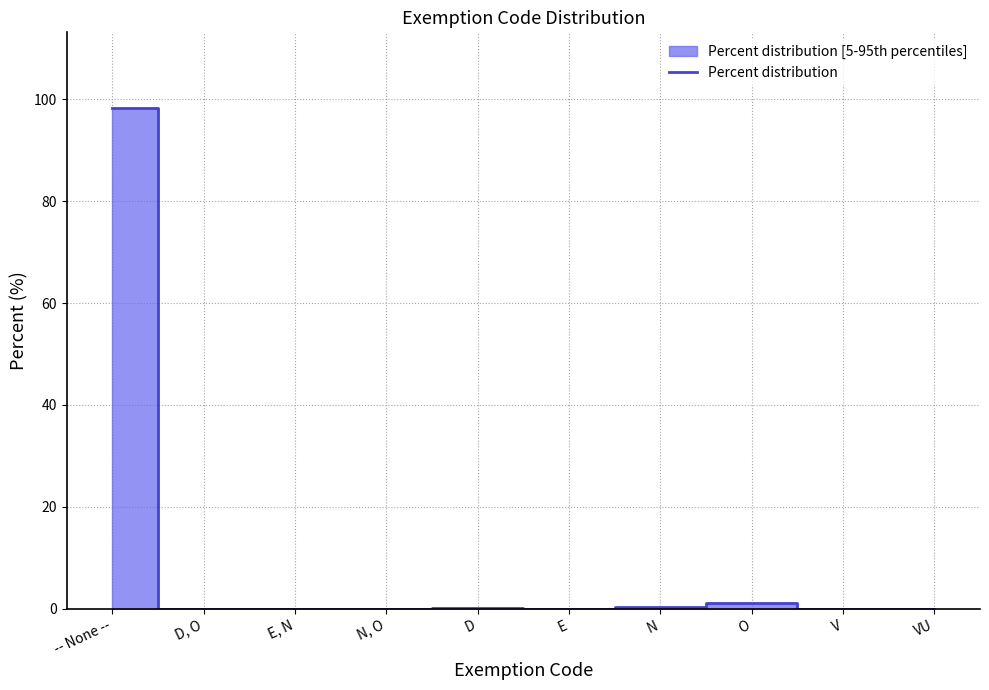

Rank the categories by value from lowest to highest.

D, O, E, N, N, O, E, V, VU, D, N, O, -- None --